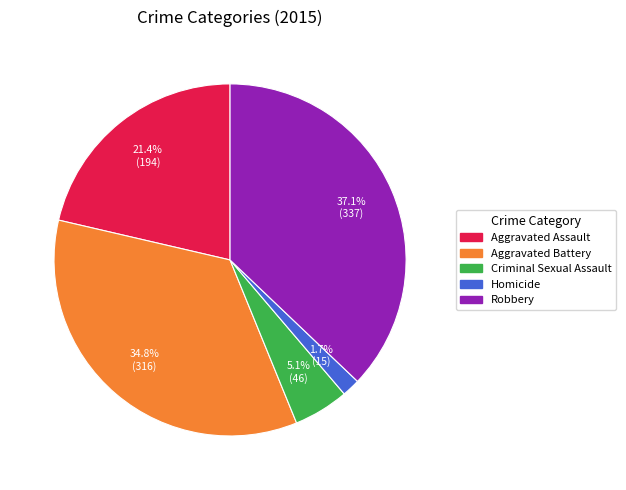

The Aggravated Battery slice represents 35% of the pie. True or false?

True